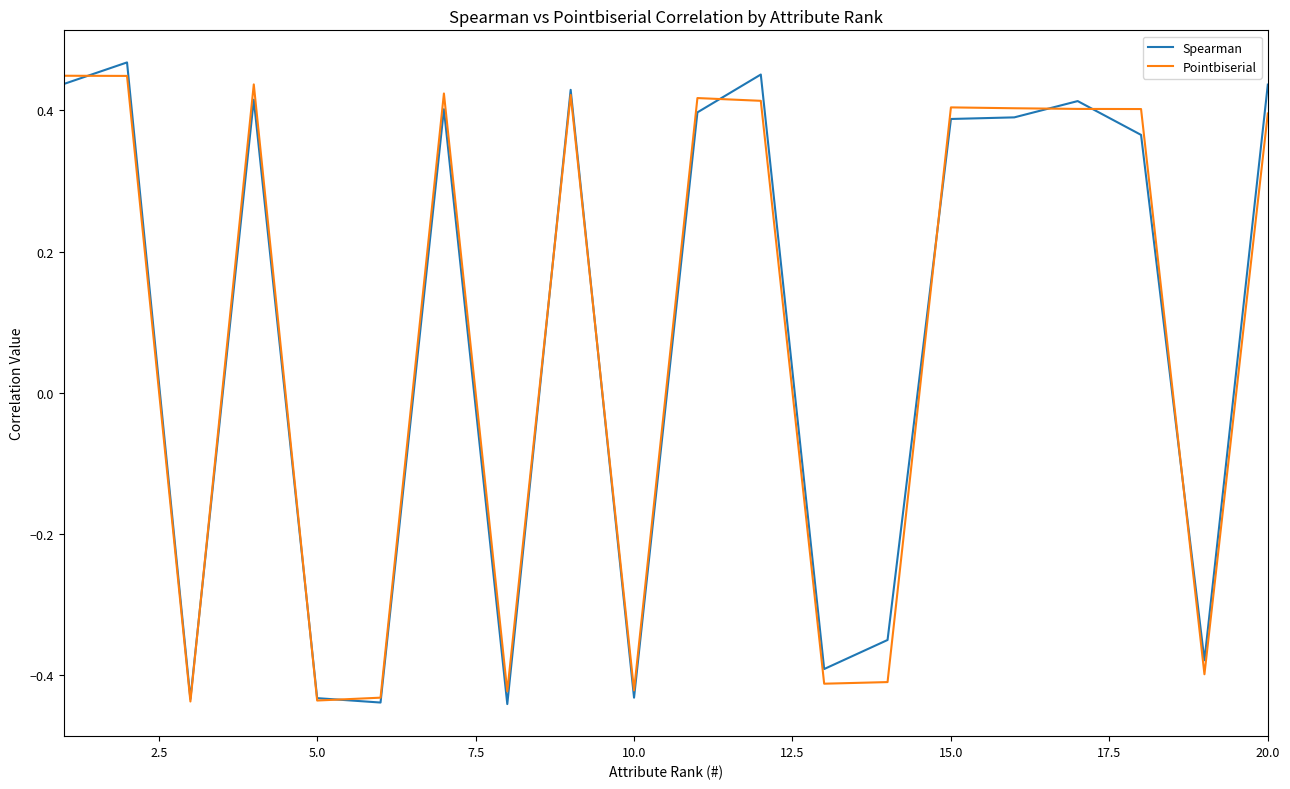

What are all the series names shown in the legend?

Spearman, Pointbiserial